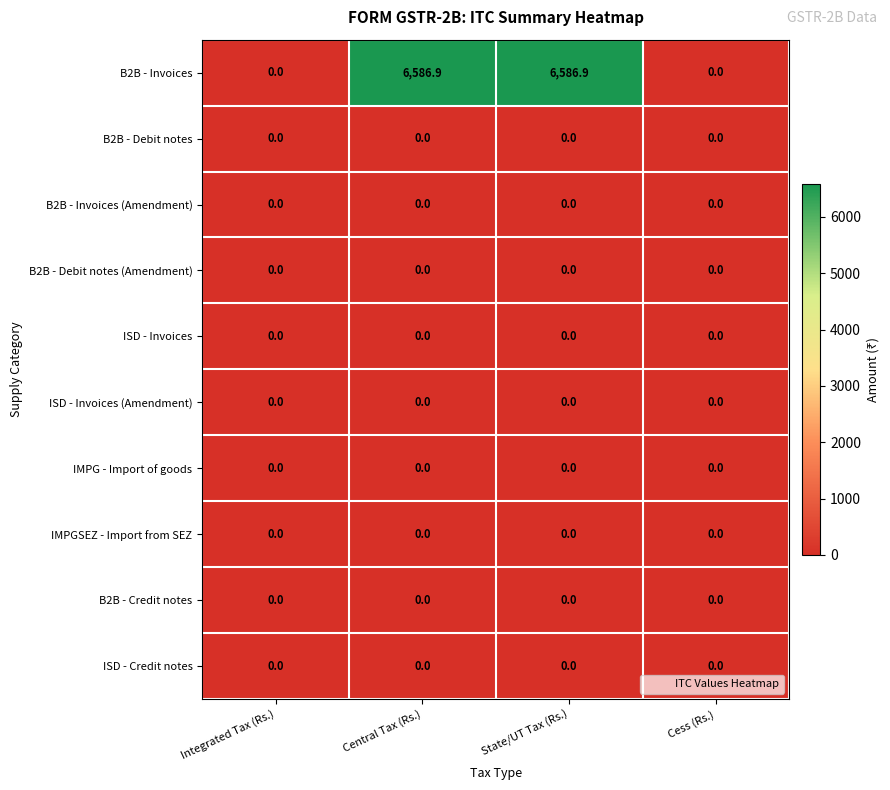

Is it true that IMPGSEZ - Import from SEZ equals 0.0 at State/UT Tax (Rs.)?

True